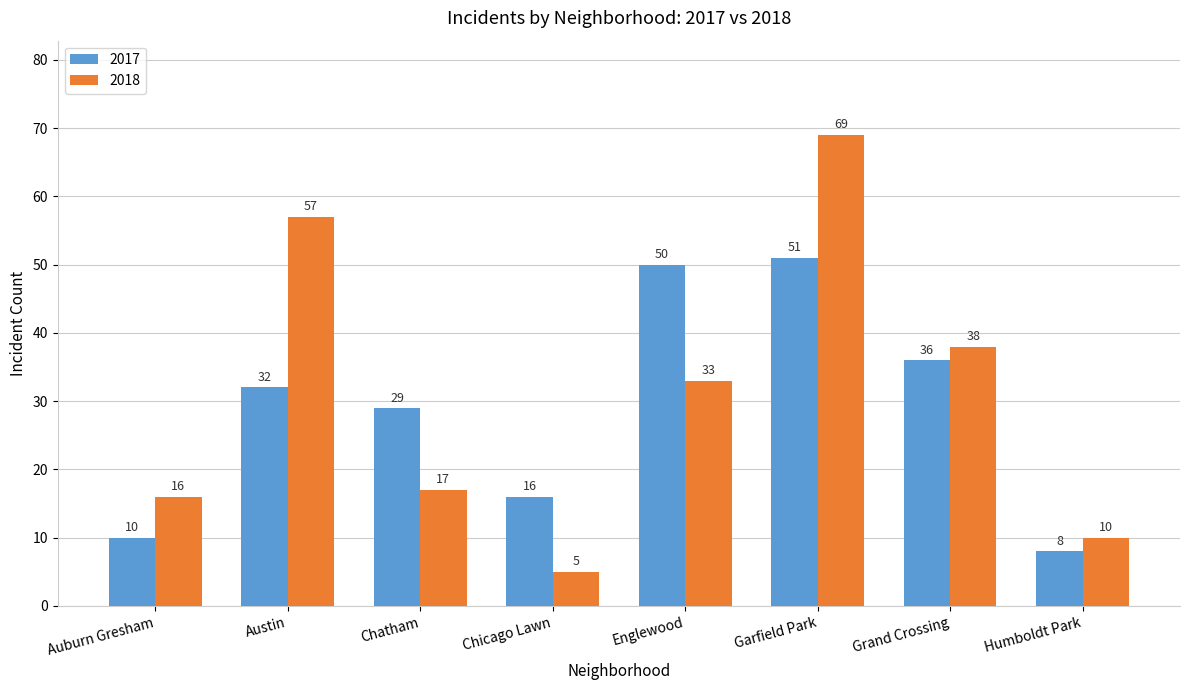

At how many categories does at least one series exceed 24?

5